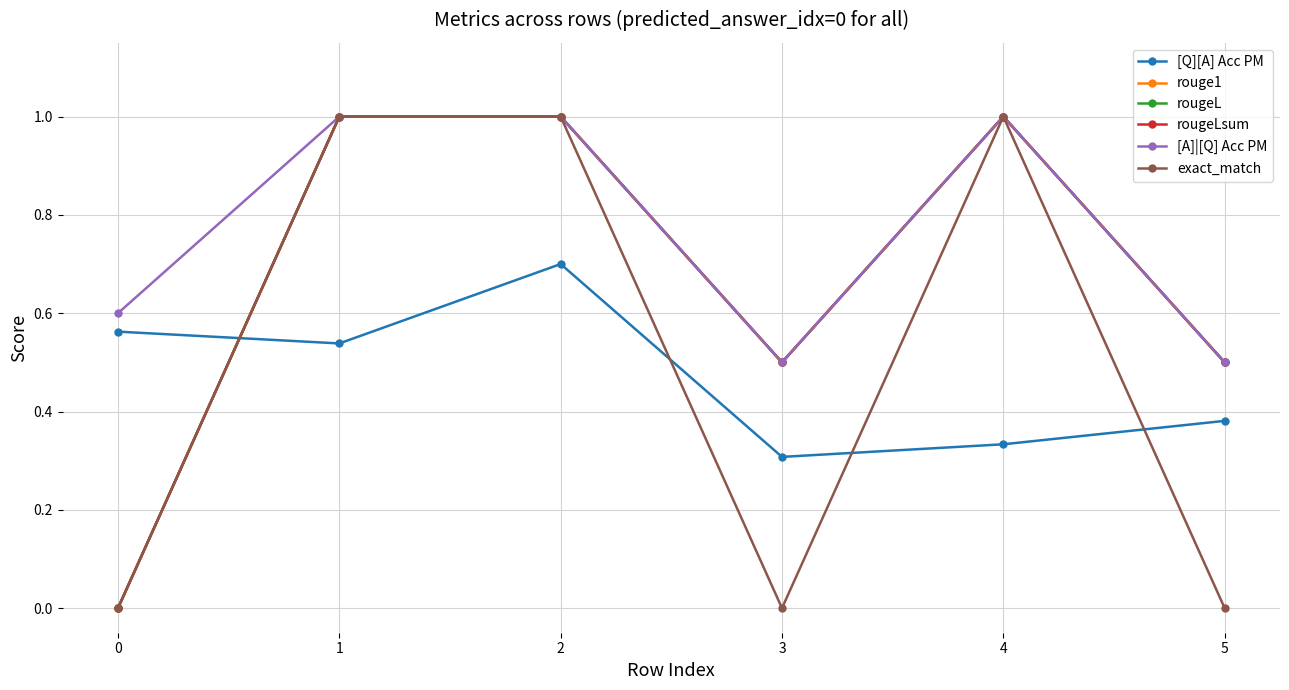

After their last crossing, which series has the higher values: [Q][A] Acc PM or exact_match?

[Q][A] Acc PM